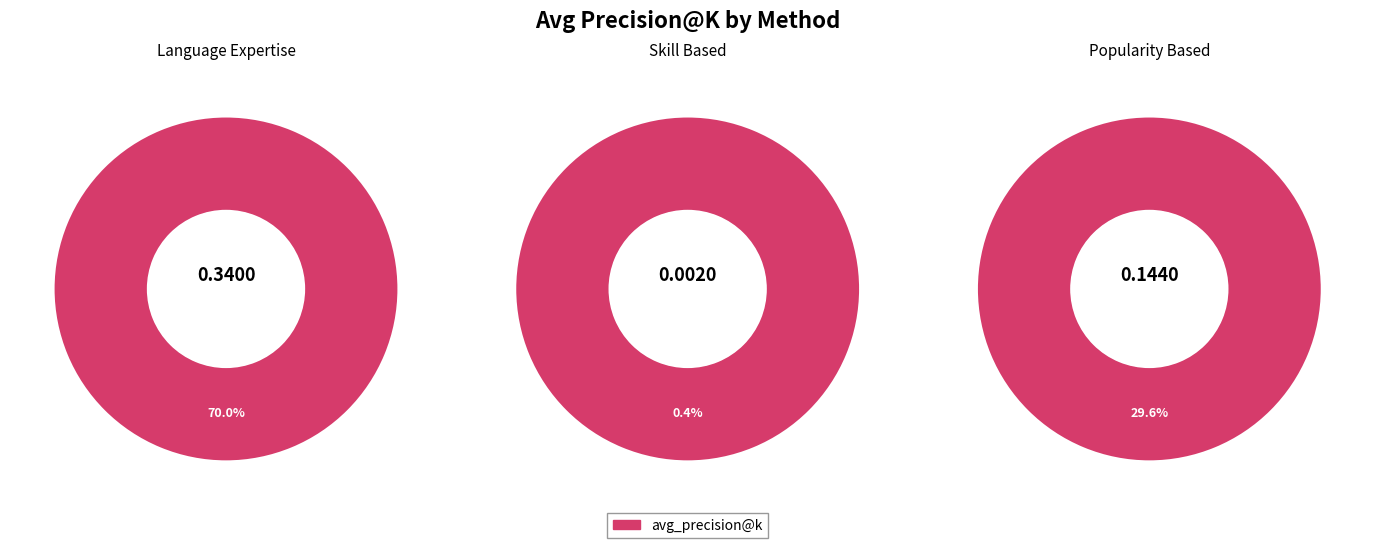

To the nearest percent, what is the combined percentage of skill_based and popularity_based?

30%